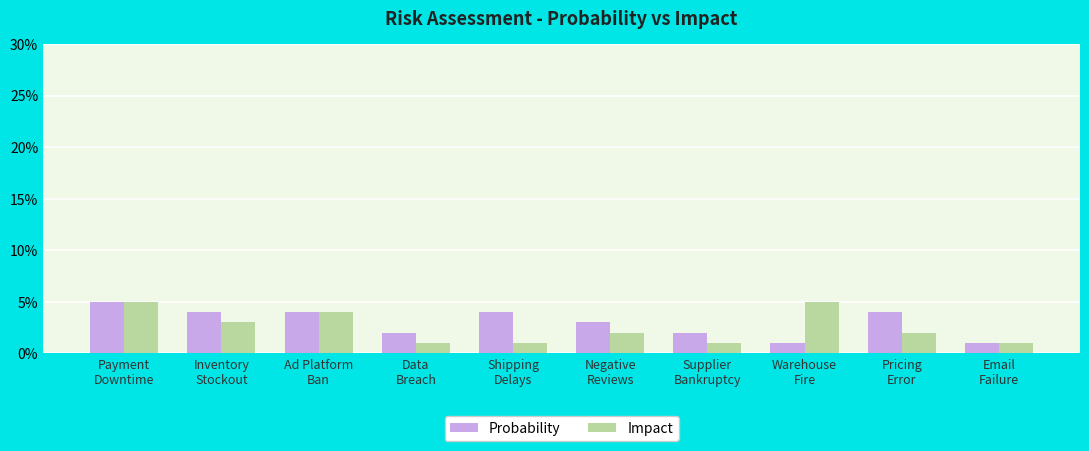

What is the greatest value displayed?

5